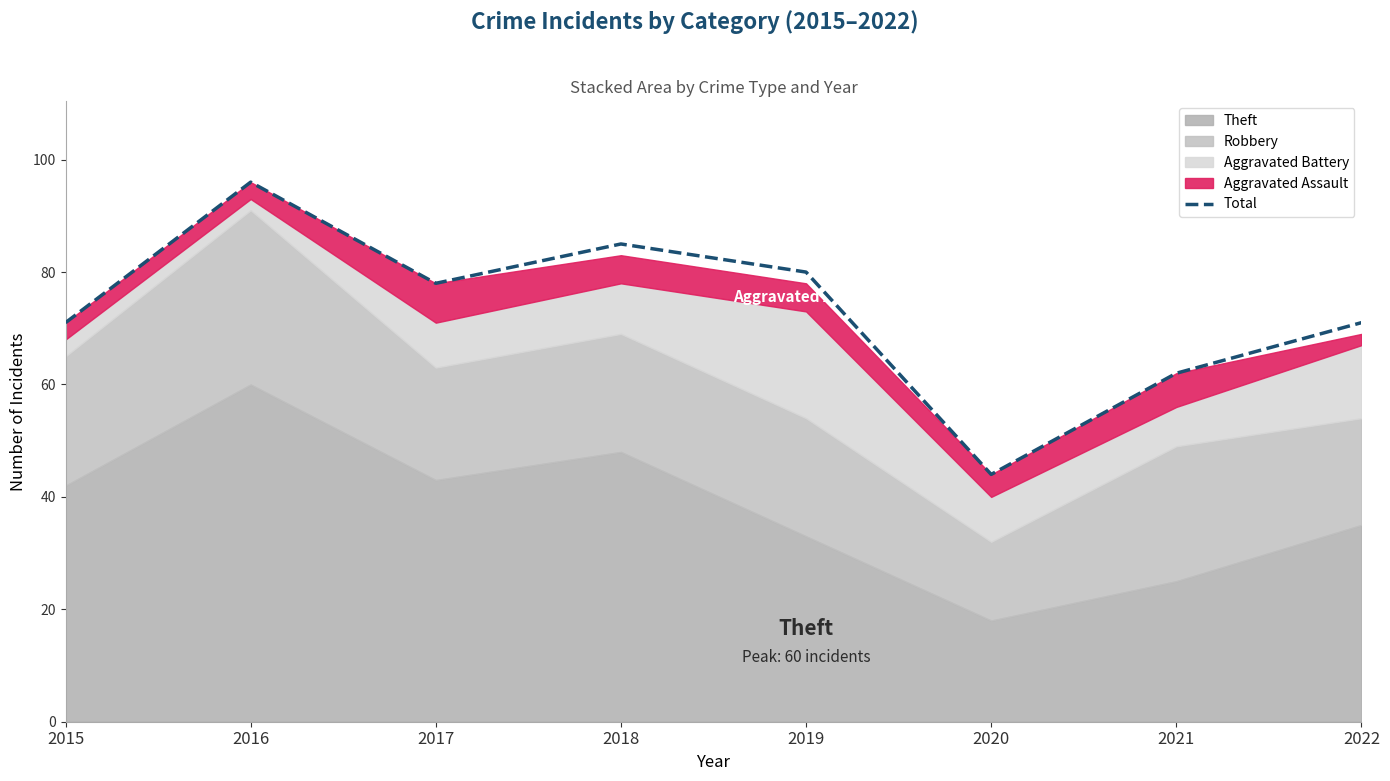

How many data points are above 78?

3